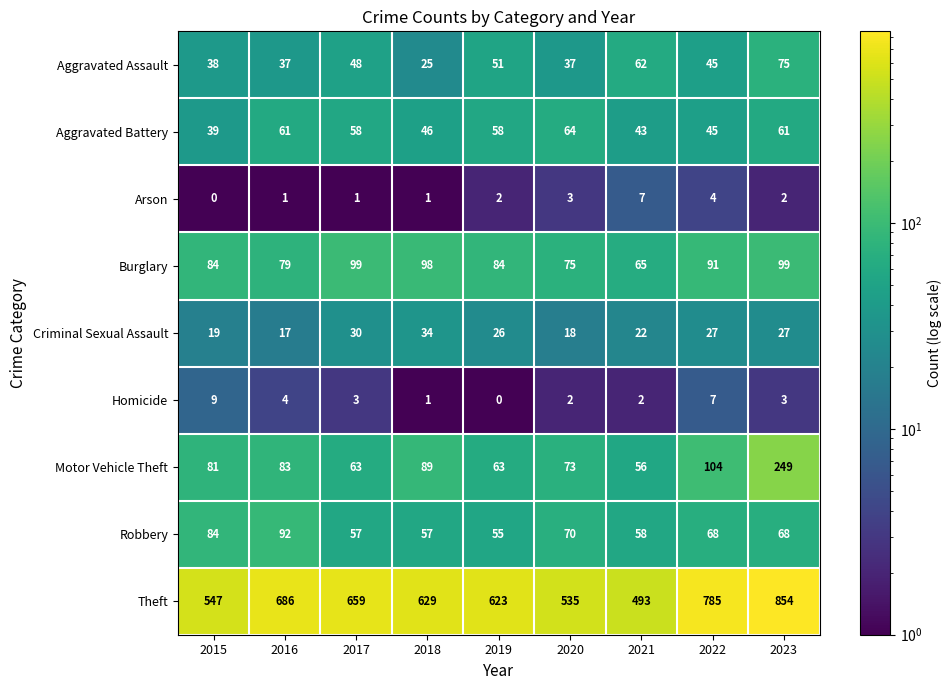

What is the sum of all Burglary values?

774